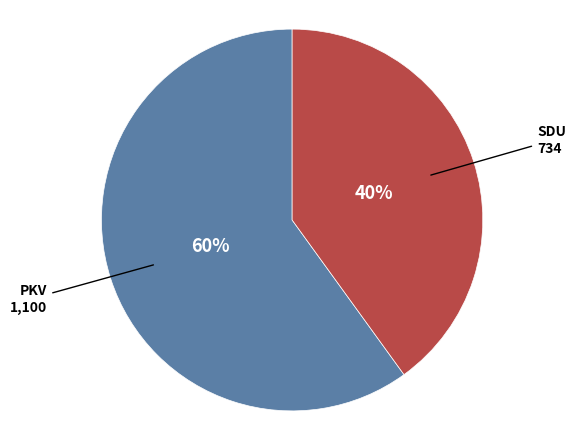

How many slices are in this pie chart?

2